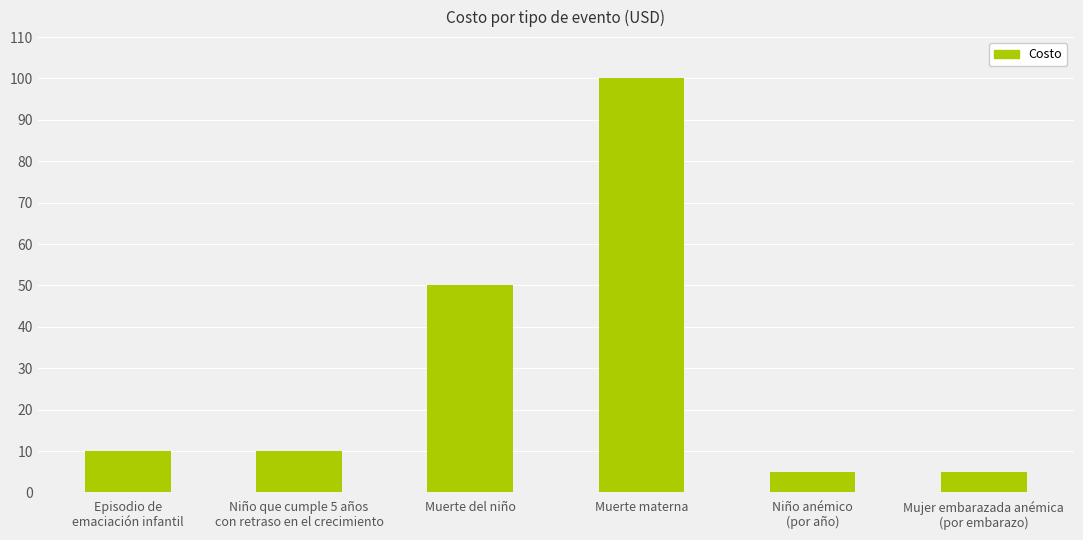

What is the sum of all values?

180